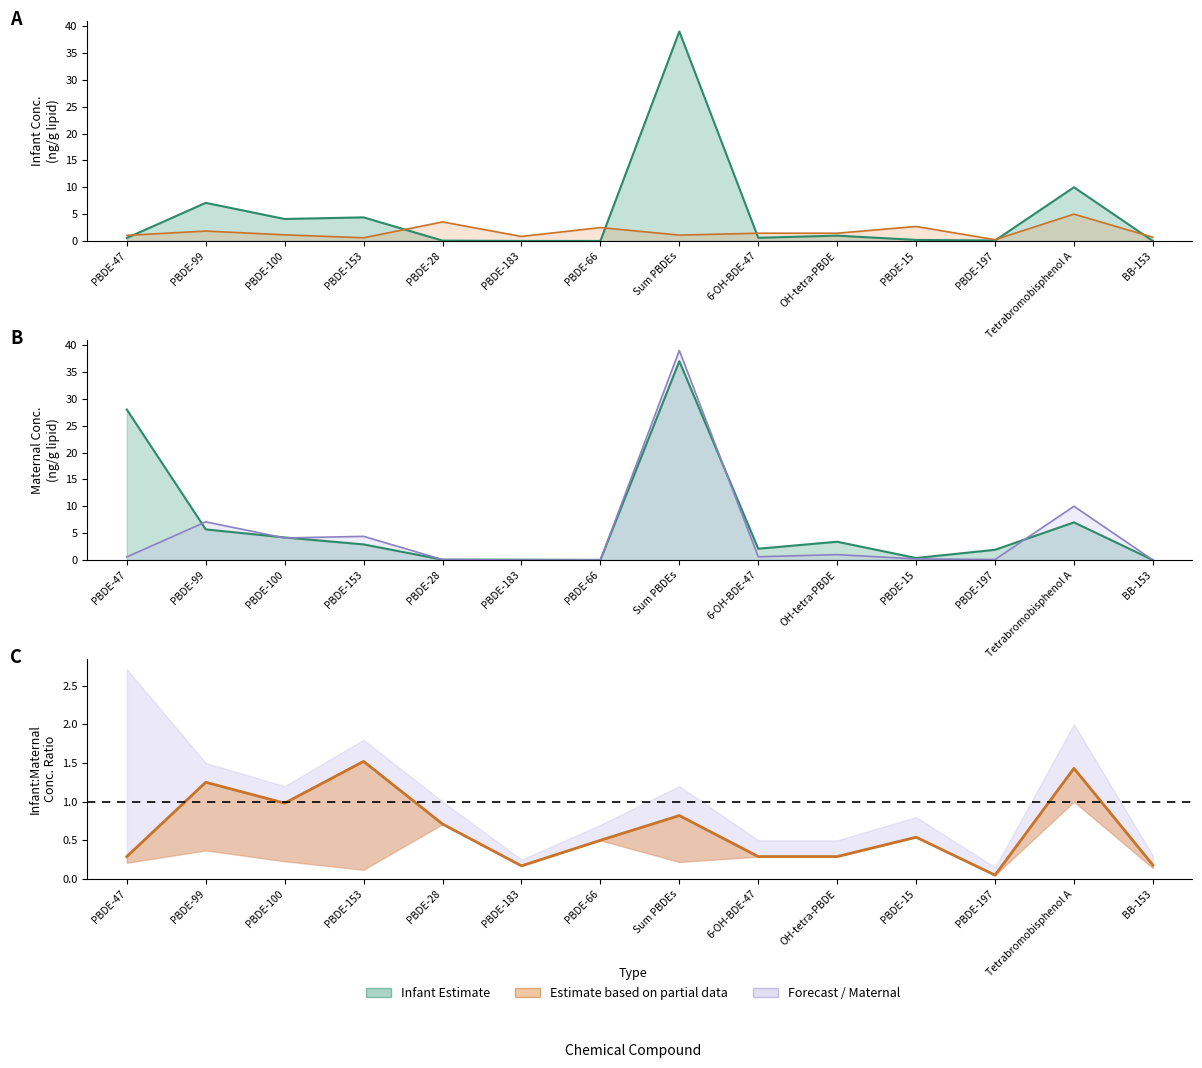

Which category has the highest value across all series?

PBDE-153